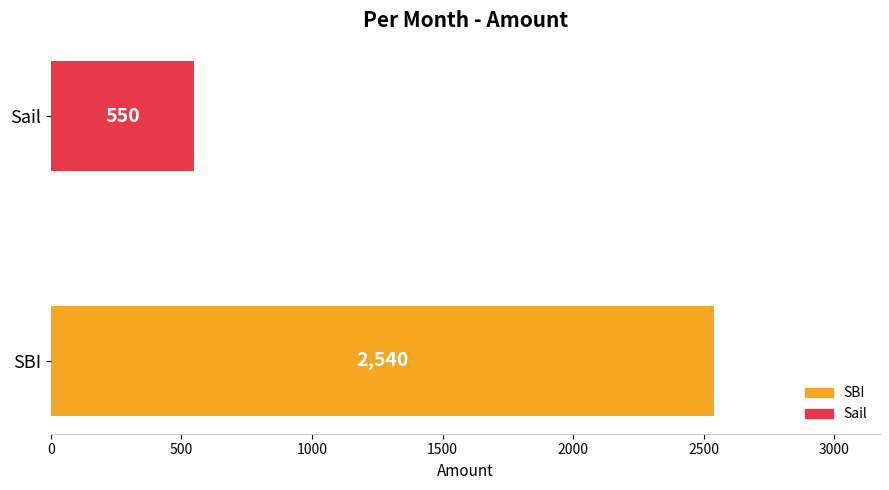

Which has a higher value, Sail or SBI?

SBI